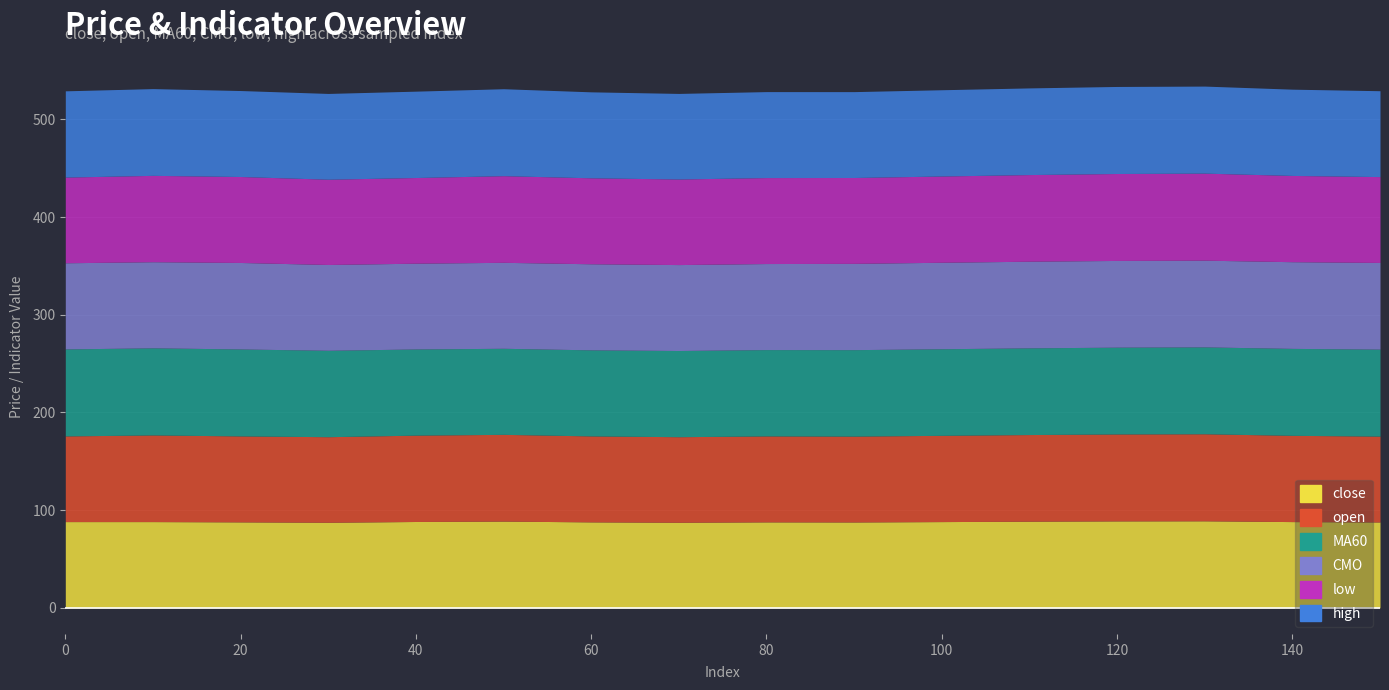

What is the value of the CMO point at the 8th from the left?

88.0